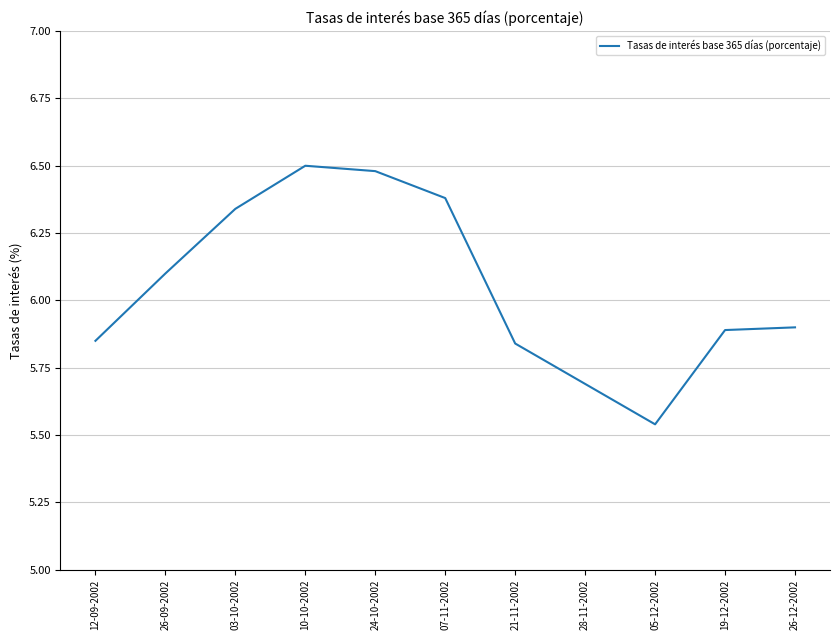

Which has a higher value, 05-12-2002 or 12-09-2002?

12-09-2002